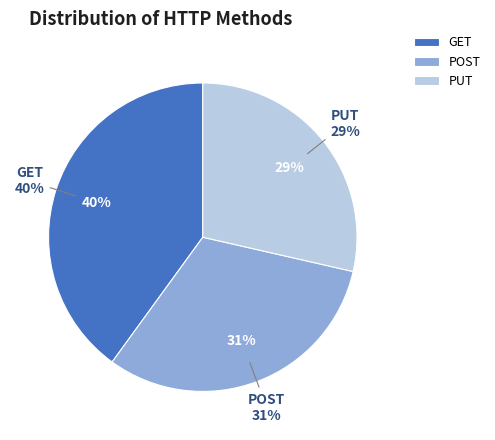

Is GET the majority of the pie?

No